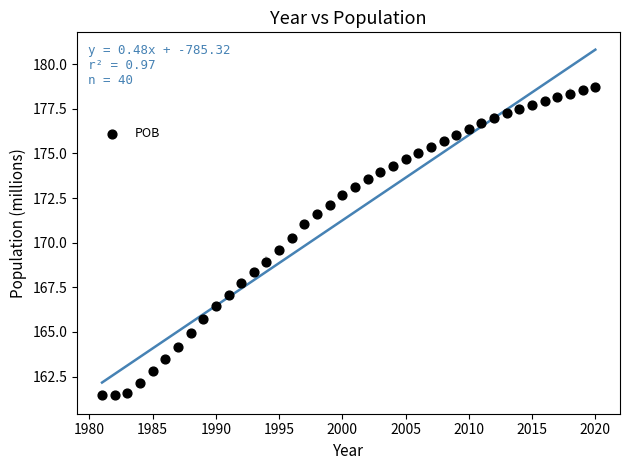

What is the range of Y values (max minus min)?

17.3